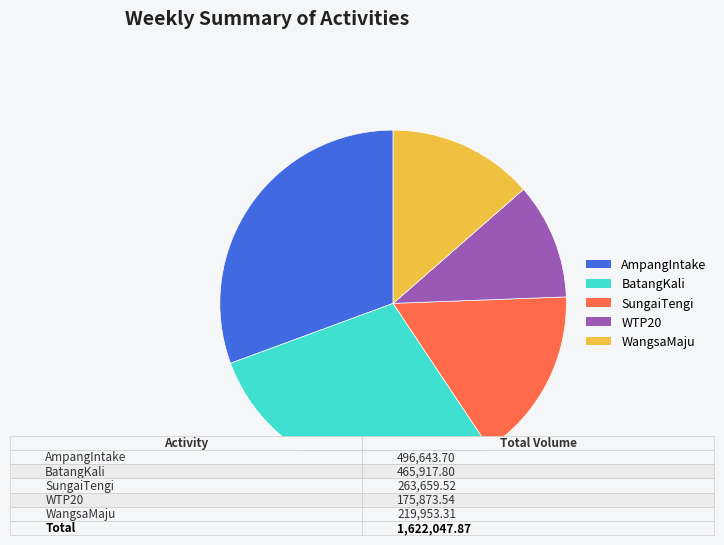

What is the largest slice in the pie chart?

AmpangIntake